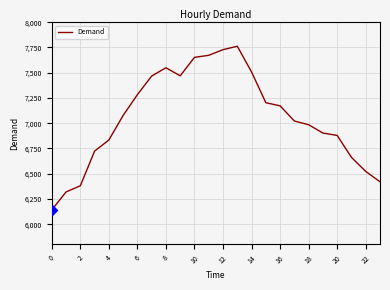

What is the maximum value shown in the chart?

7762